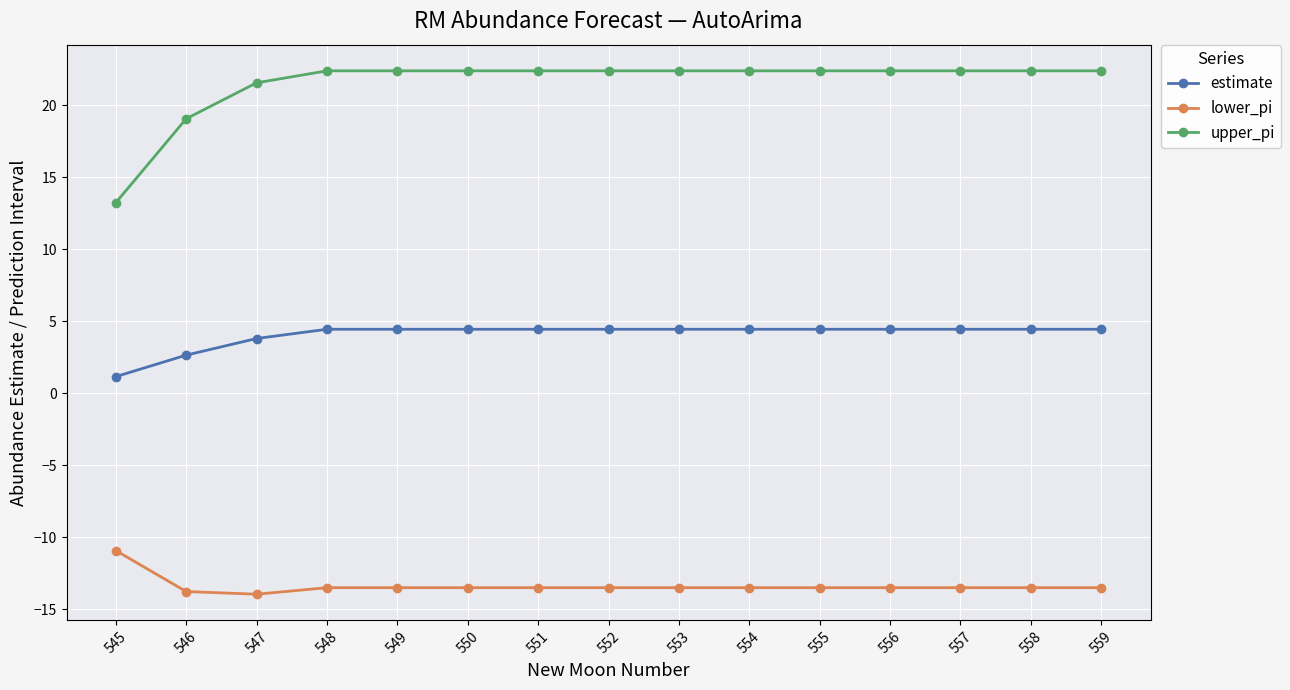

Rank the series by their maximum value, from lowest to highest.

lower_pi, estimate, upper_pi